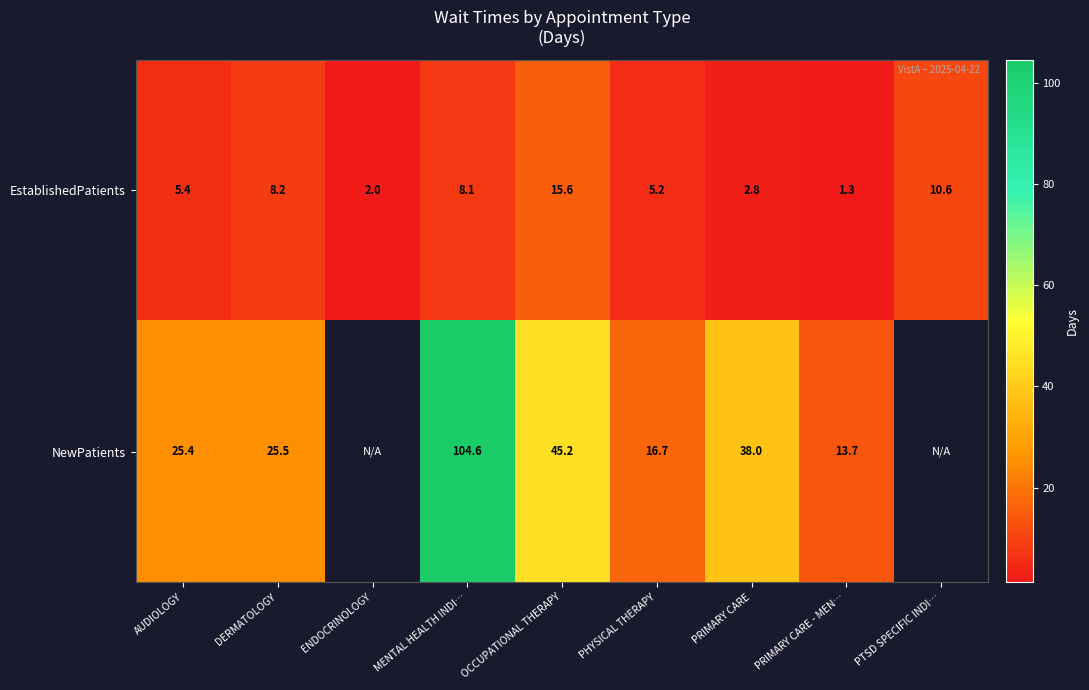

Is the value of NewPatients at OCCUPATIONAL THERAPY greater than the value of EstablishedPatients at PRIMARY CARE?

Yes